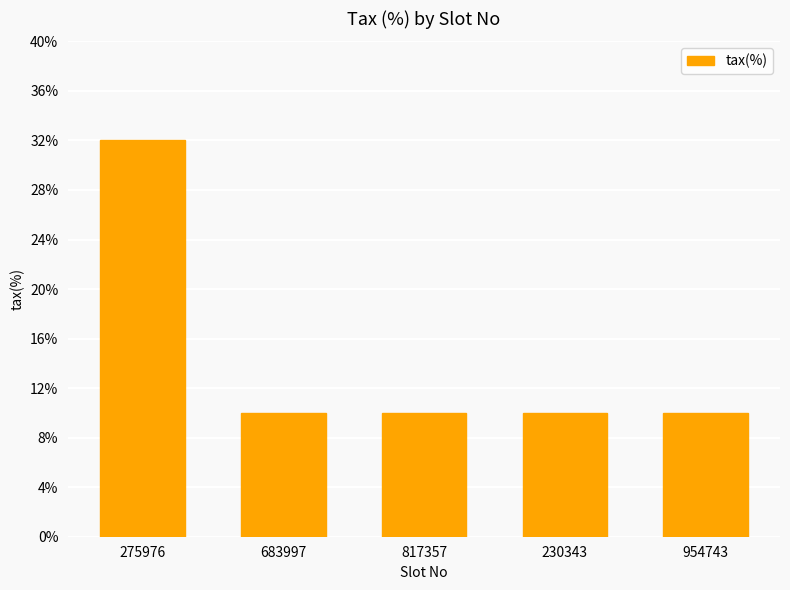

What is the average value?

14